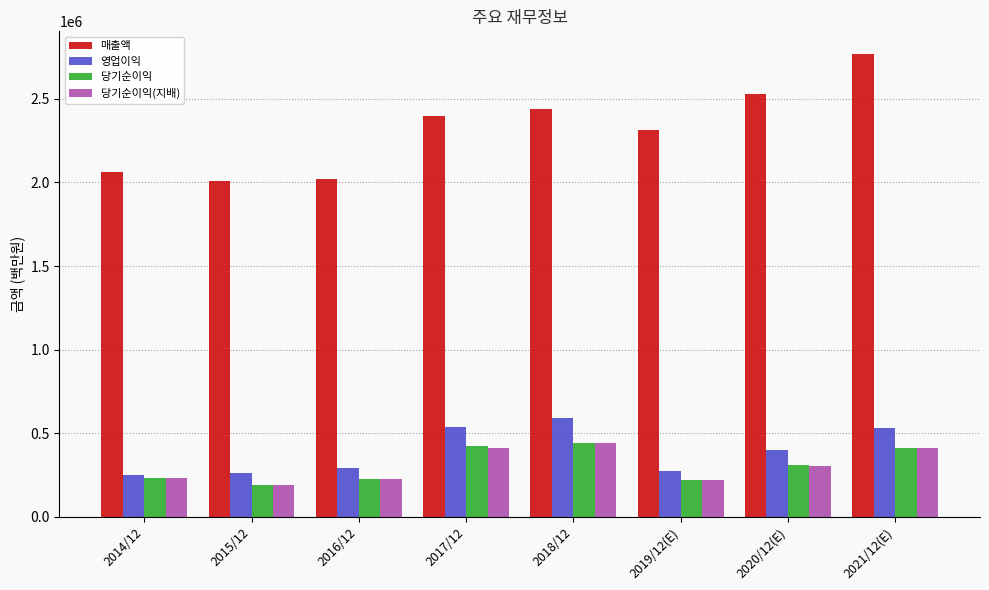

Where is 당기순이익(지배) nearest to the value 312927?

2020/12(E)